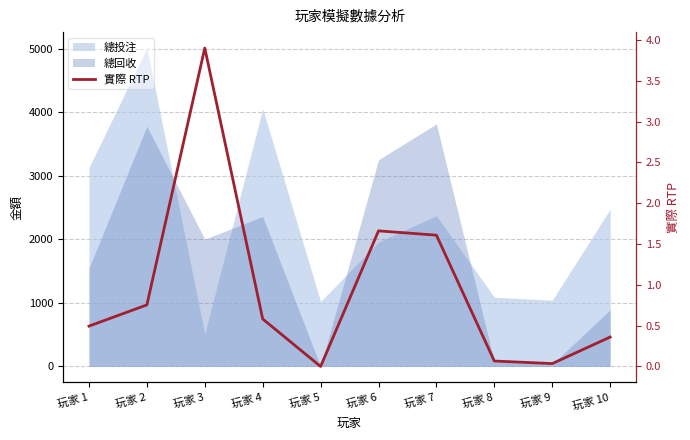

How many interior local peaks (higher than both neighbors) does the data have?

2